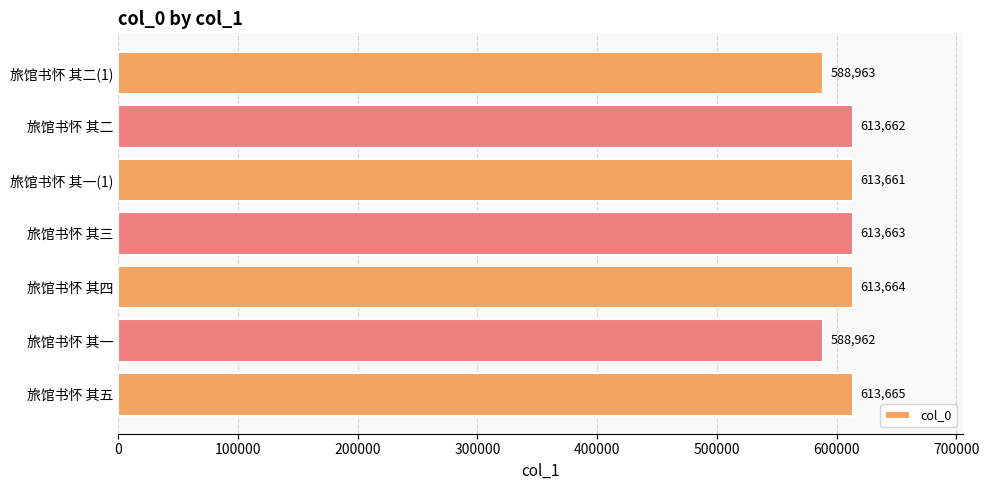

The value at 旅馆书怀 其四 is 892412. True or false?

False